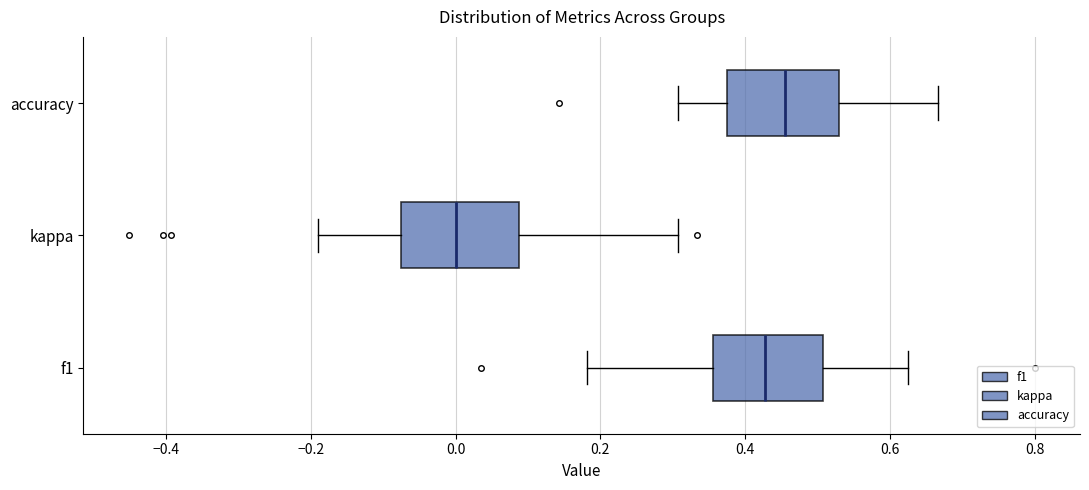

Reading bottom to top, read every box against the x-axis: the position of its median line, the range the box covers, and the ends of its whiskers. The values are not printed on the chart, so give them approximately, as read against the axis.

f1: median 0.42, box 0.36 to 0.50, whiskers 0.18 to 0.62
kappa: median 0.00, box -0.08 to 0.08, whiskers -0.20 to 0.30
accuracy: median 0.46, box 0.38 to 0.52, whiskers 0.30 to 0.66